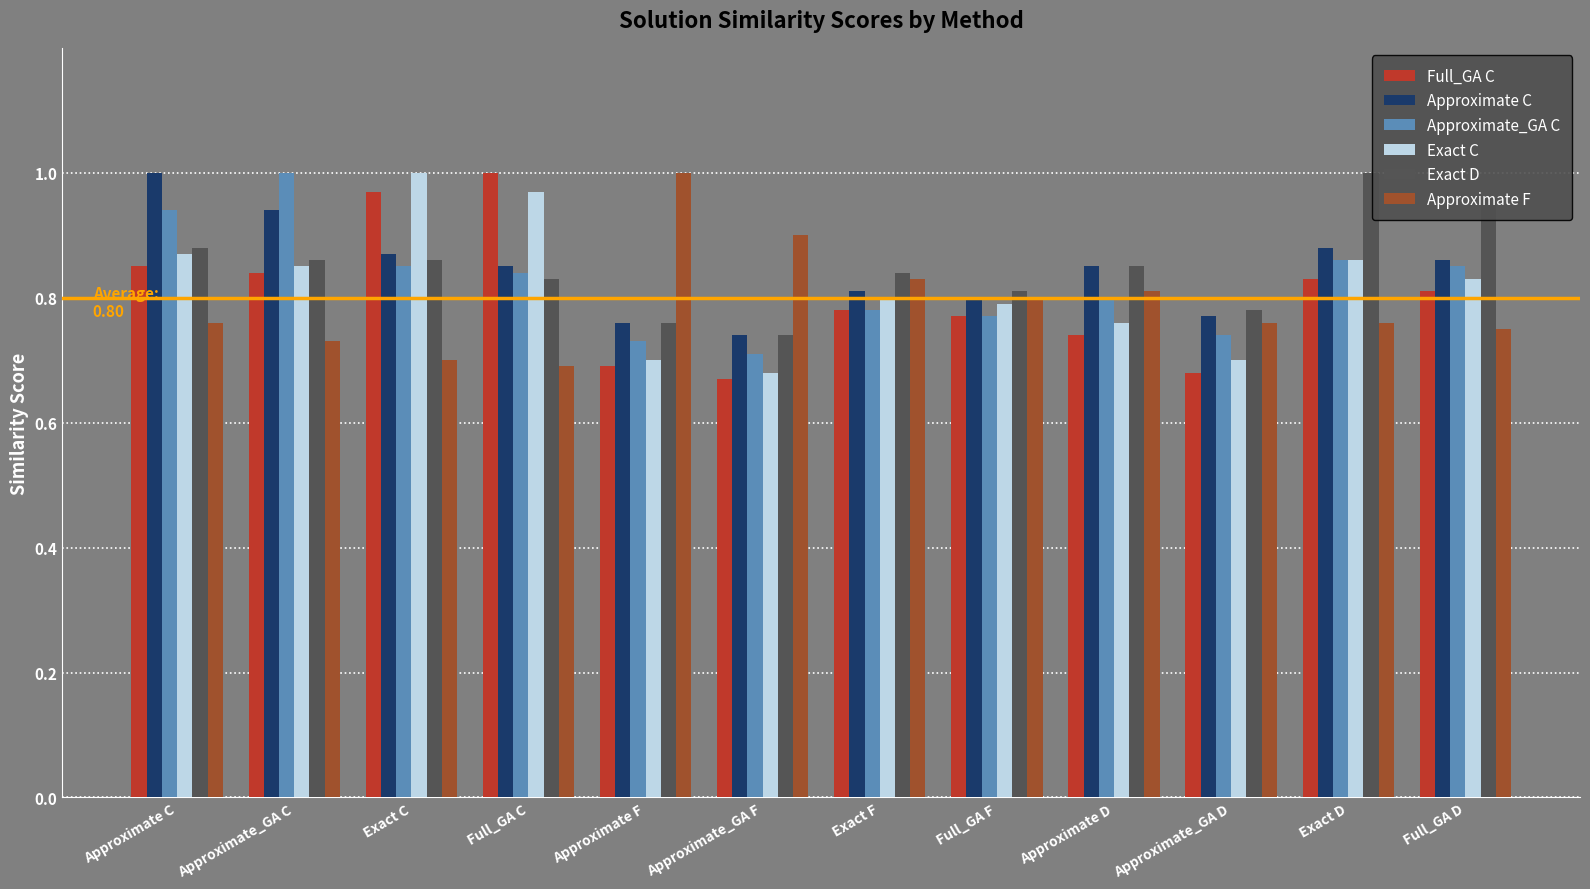

The value of Exact C at Exact C is 1.4. True or false?

False